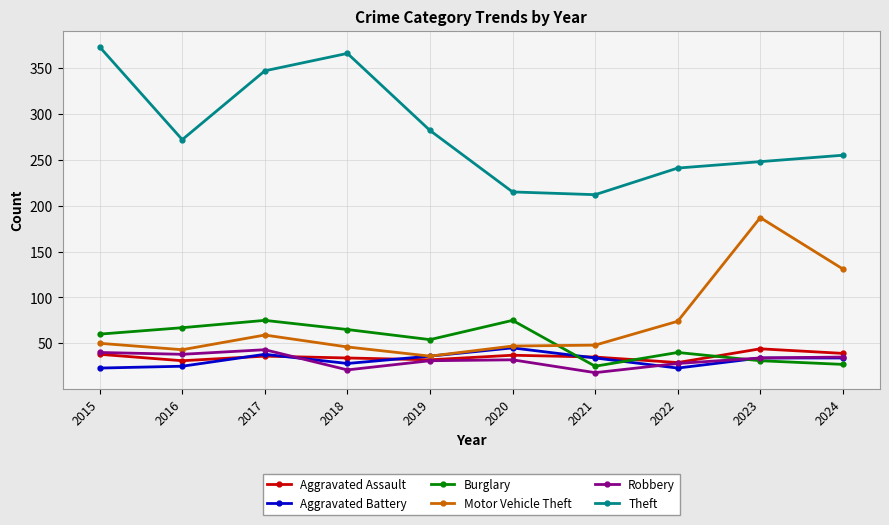

What is the difference between the highest and lowest values at 2018?

345